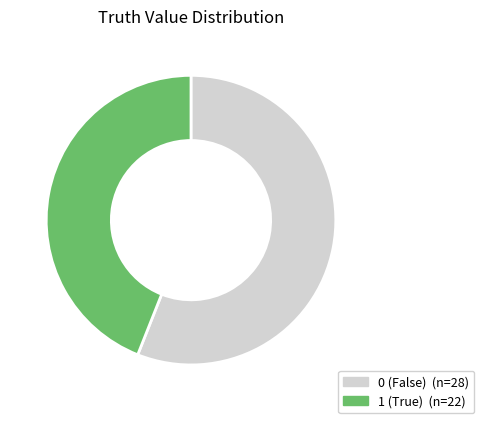

Is there any slice that represents more than half of the pie?

Yes